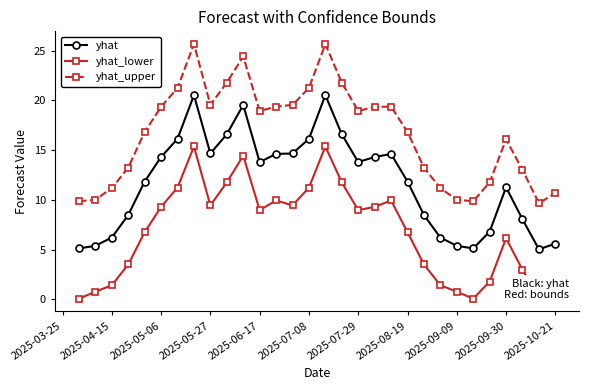

Does the chart display data point markers on the line(s)?

Yes